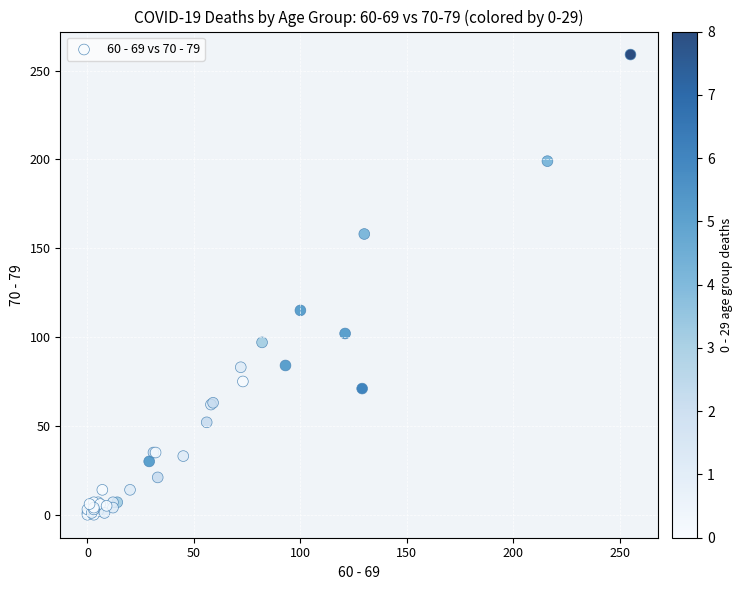

What Y value in the scatter plot is closest to 129?

115